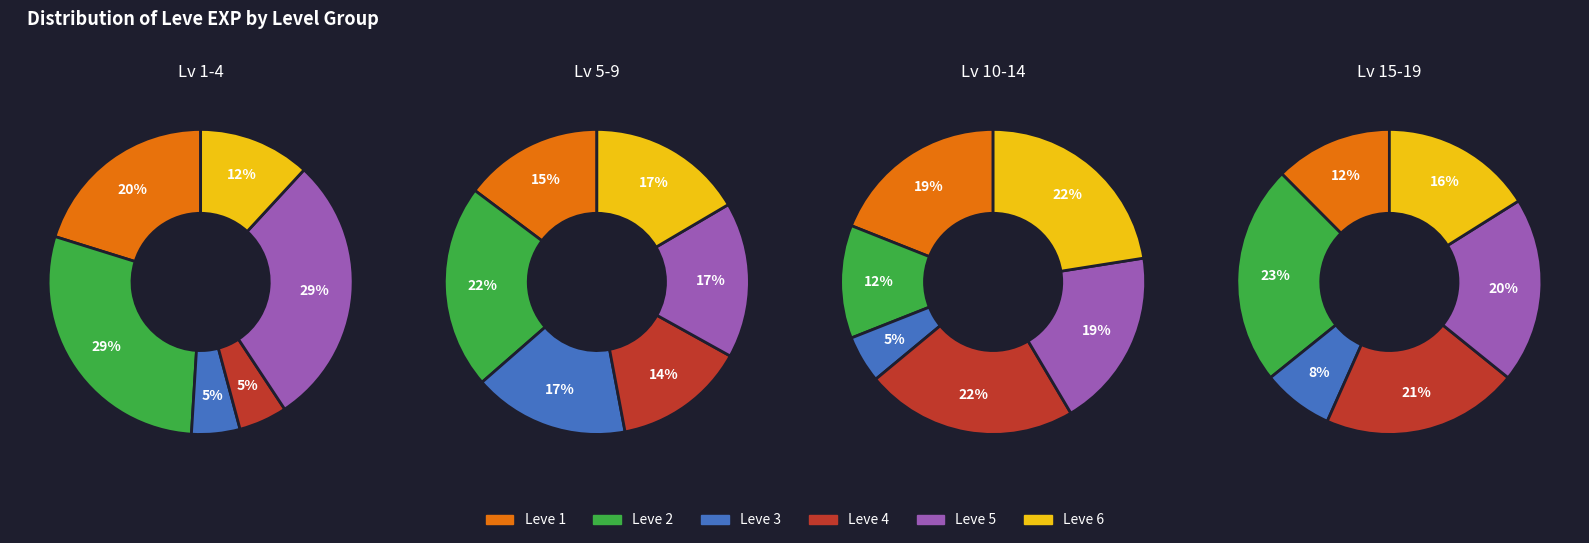

How many segments does this pie chart have?

6